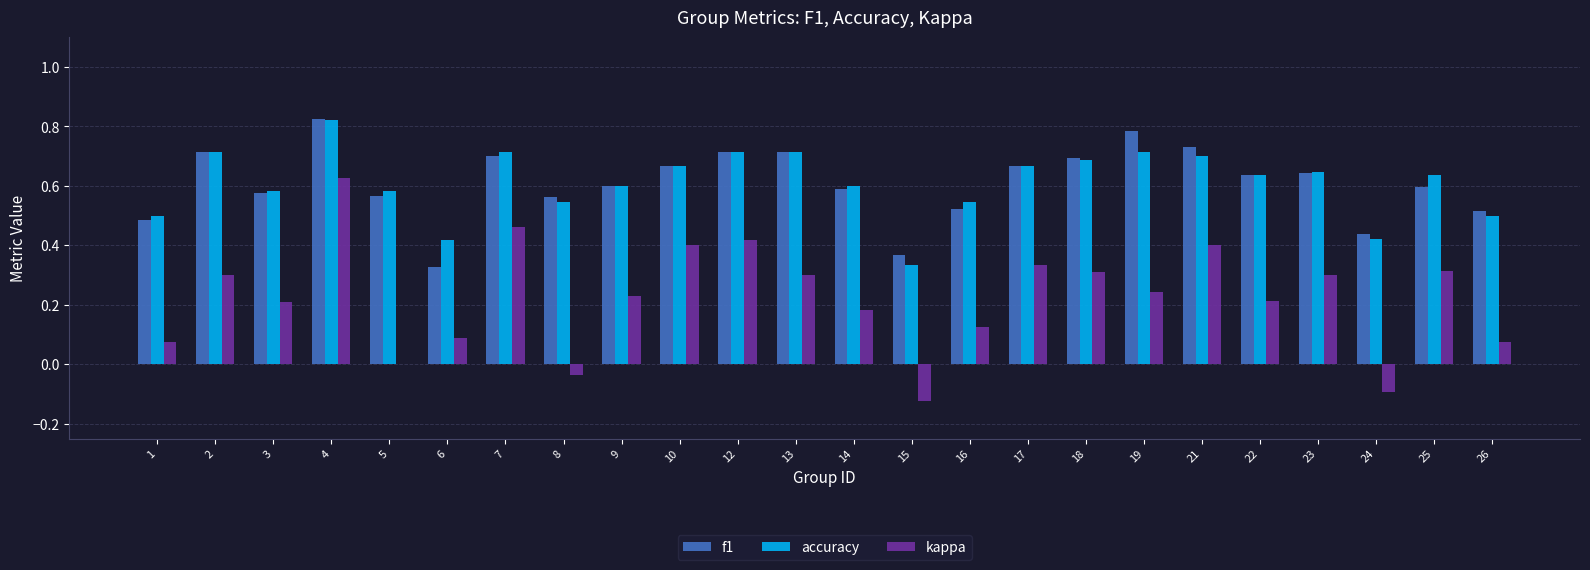

How many series are shown in this chart?

3